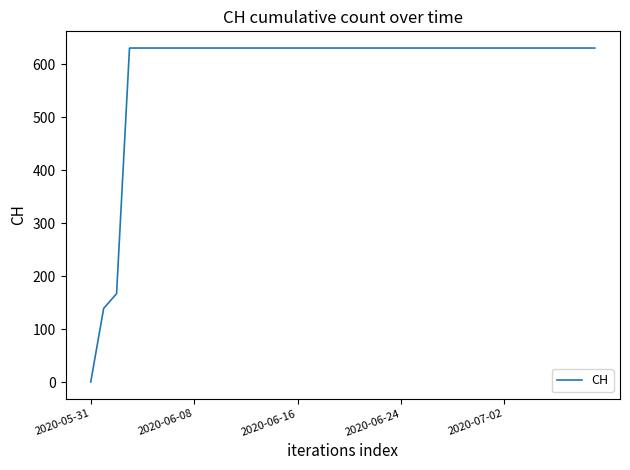

What is the greatest value displayed?

631